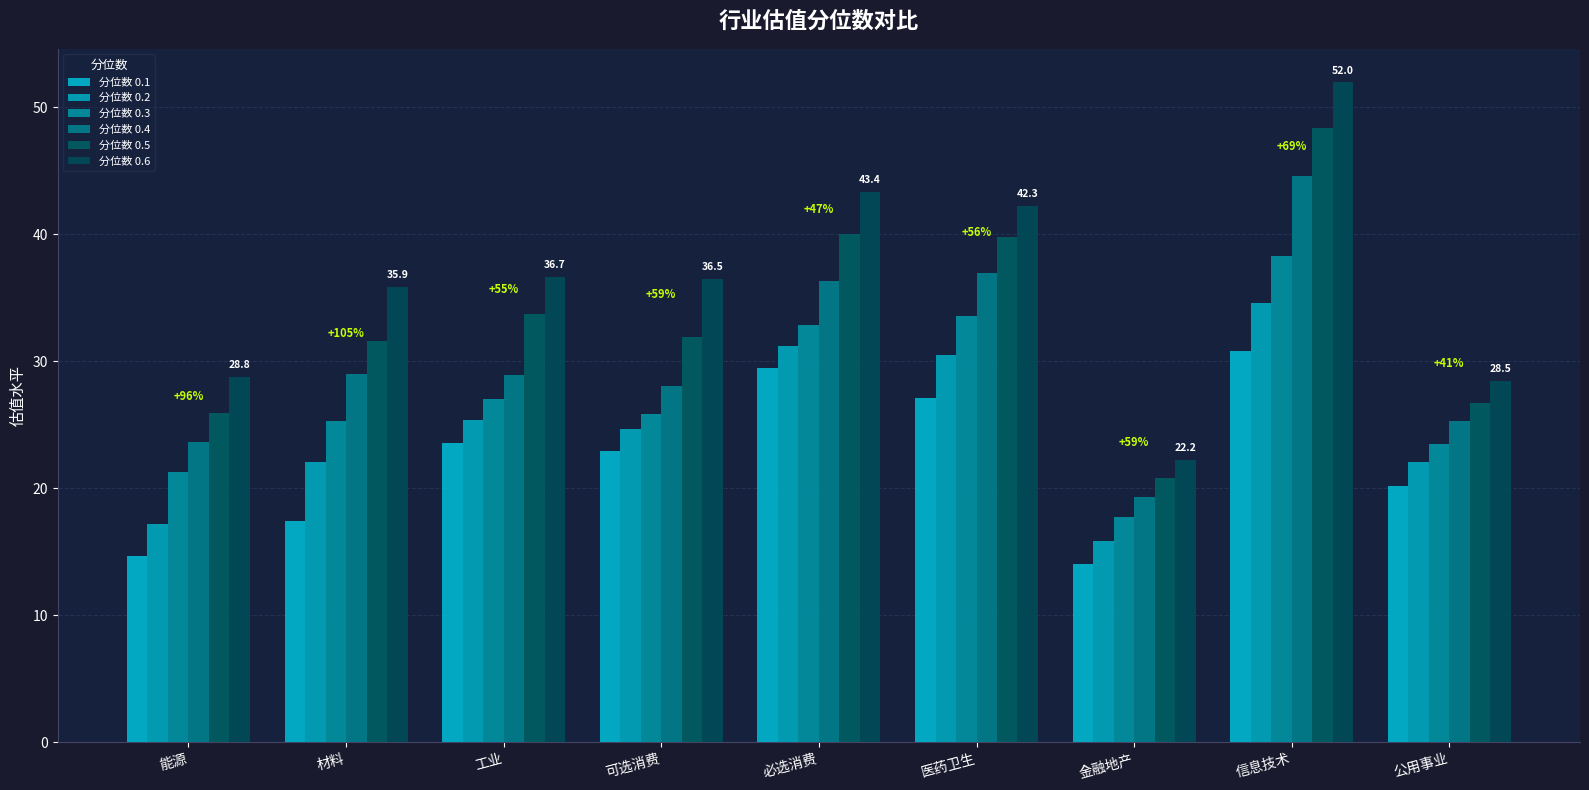

Which category has the highest value across all series?

信息技术